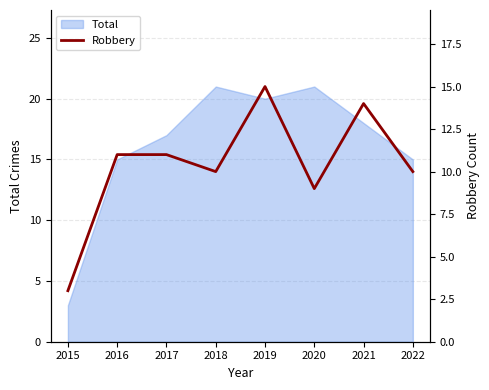

Which category has the lowest value across all series?

2015